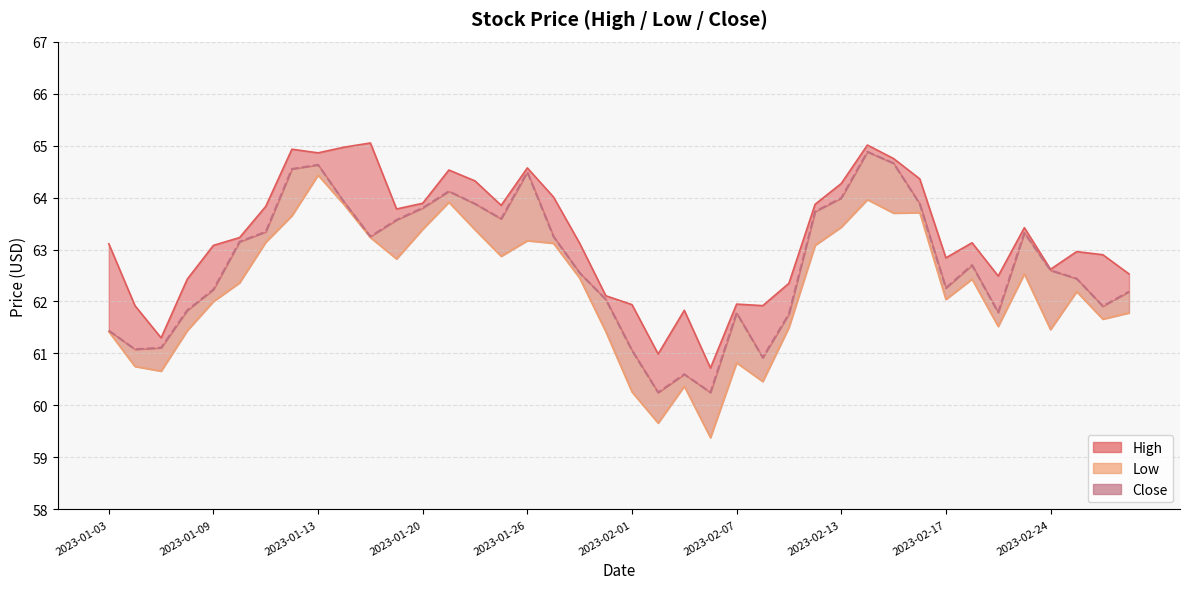

What is the total value across all series at 2023-02-14?

193.8